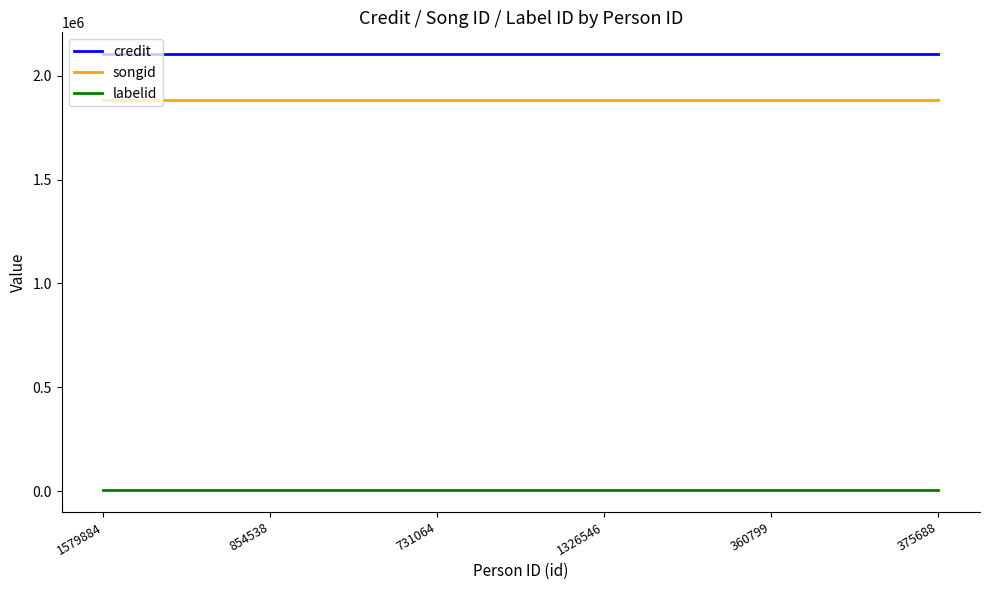

Read the credit value at 1579884.

2103789